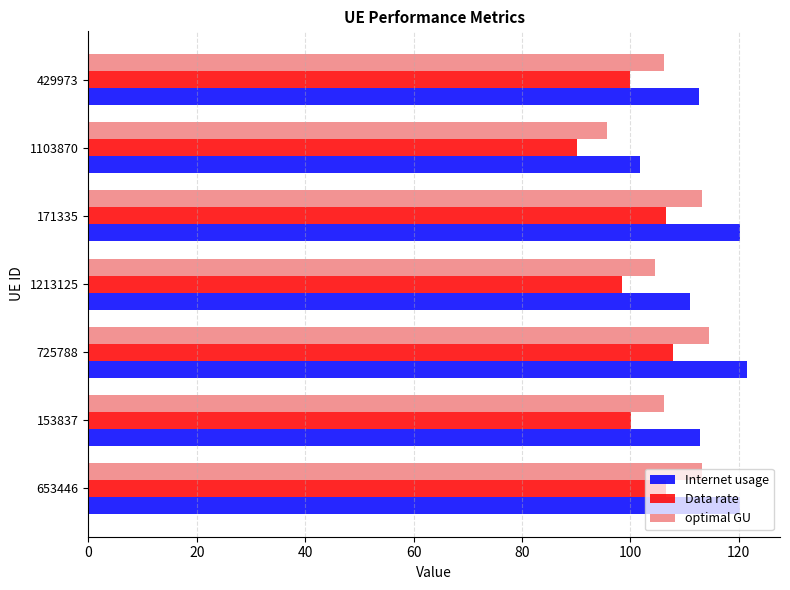

True or false: Internet usage has a value of 180.7 at 653446.

False